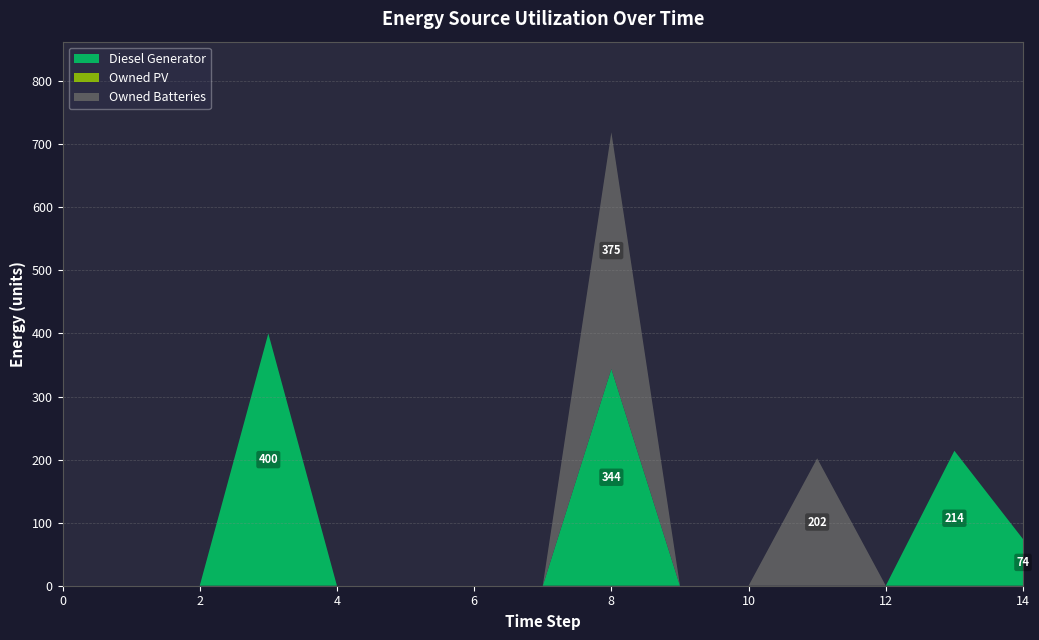

Reading left to right, transcribe all the data shown in this chart.

Diesel Generator: 0=0	1=0	2=0	3=400	4=0	5=0	6=0	7=0	8=344	9=0	10=0	11=0	12=0	13=214	14=74
Owned PV: 0=0	1=0	2=0	3=0	4=0	5=0	6=0	7=0	8=0	9=0	10=0	11=0	12=0	13=0	14=0
Owned Batteries: 0=0	1=0	2=0	3=0	4=0	5=0	6=0	7=0	8=375	9=0	10=0	11=202	12=0	13=0	14=0